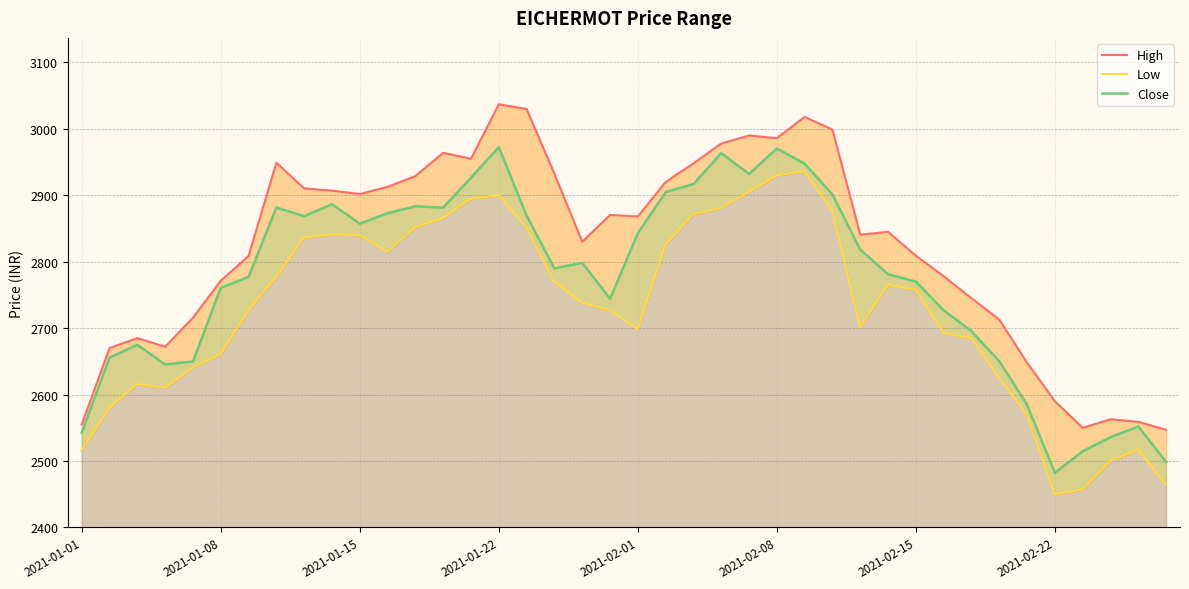

Between 8 and 37, which series saw the biggest shift?

High